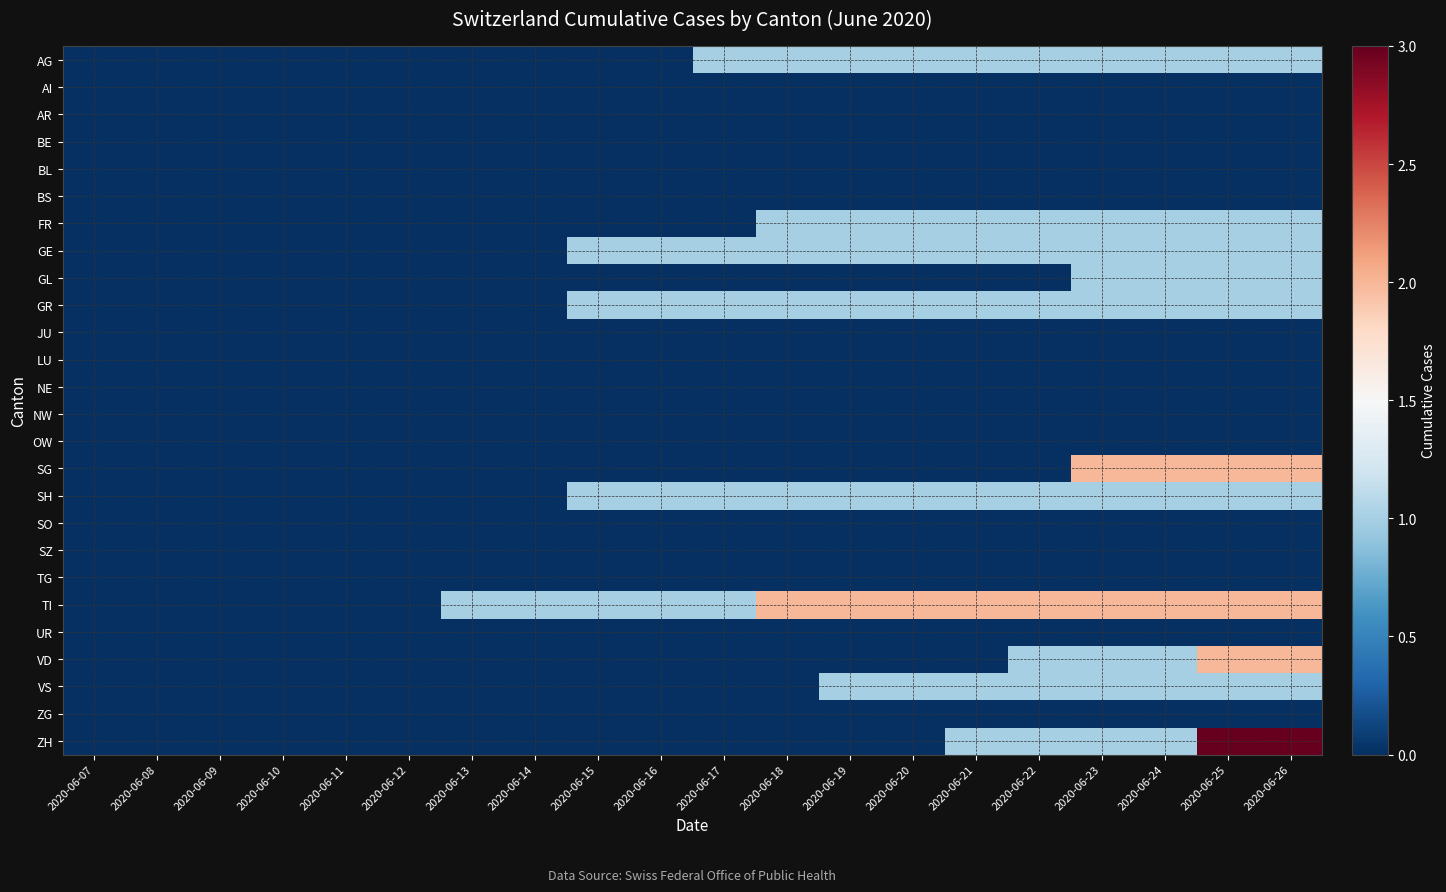

At 2020-06-18, list the series in order from largest to smallest.

TI, AG, FR, GE, GR, SH, AI, AR, BE, BL, BS, GL, JU, LU, NE, NW, OW, SG, SO, SZ, TG, UR, VD, VS, ZG, ZH